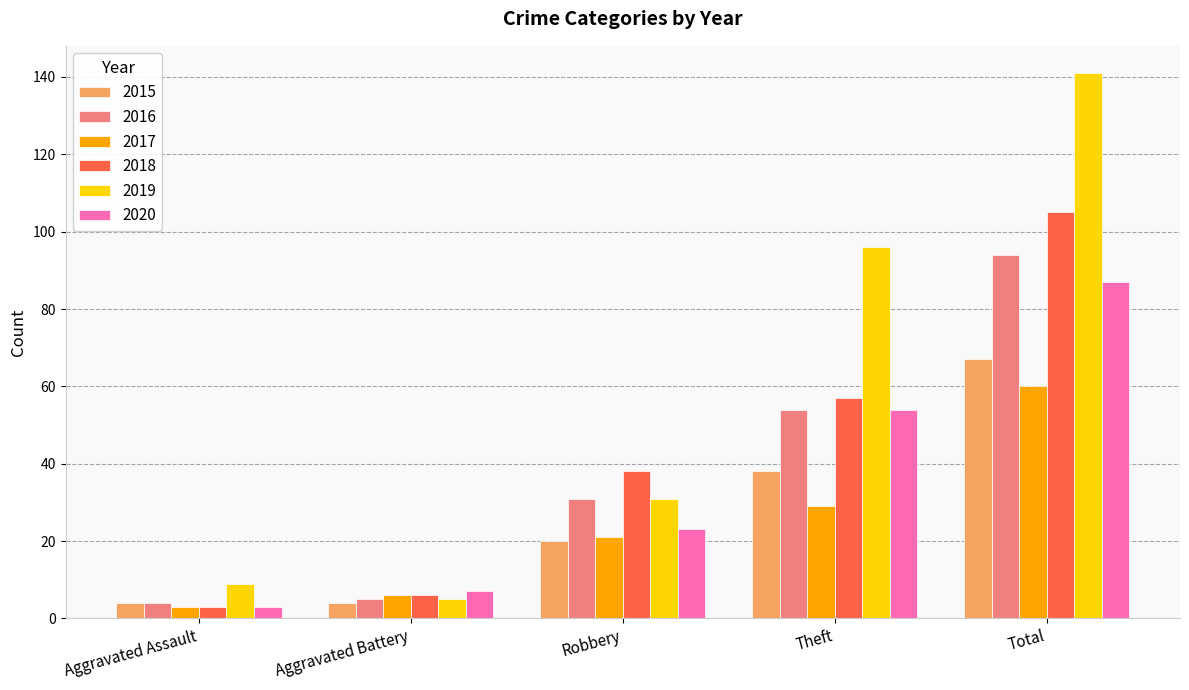

Rank the series by their maximum value, from highest to lowest.

2019, 2018, 2016, 2020, 2015, 2017